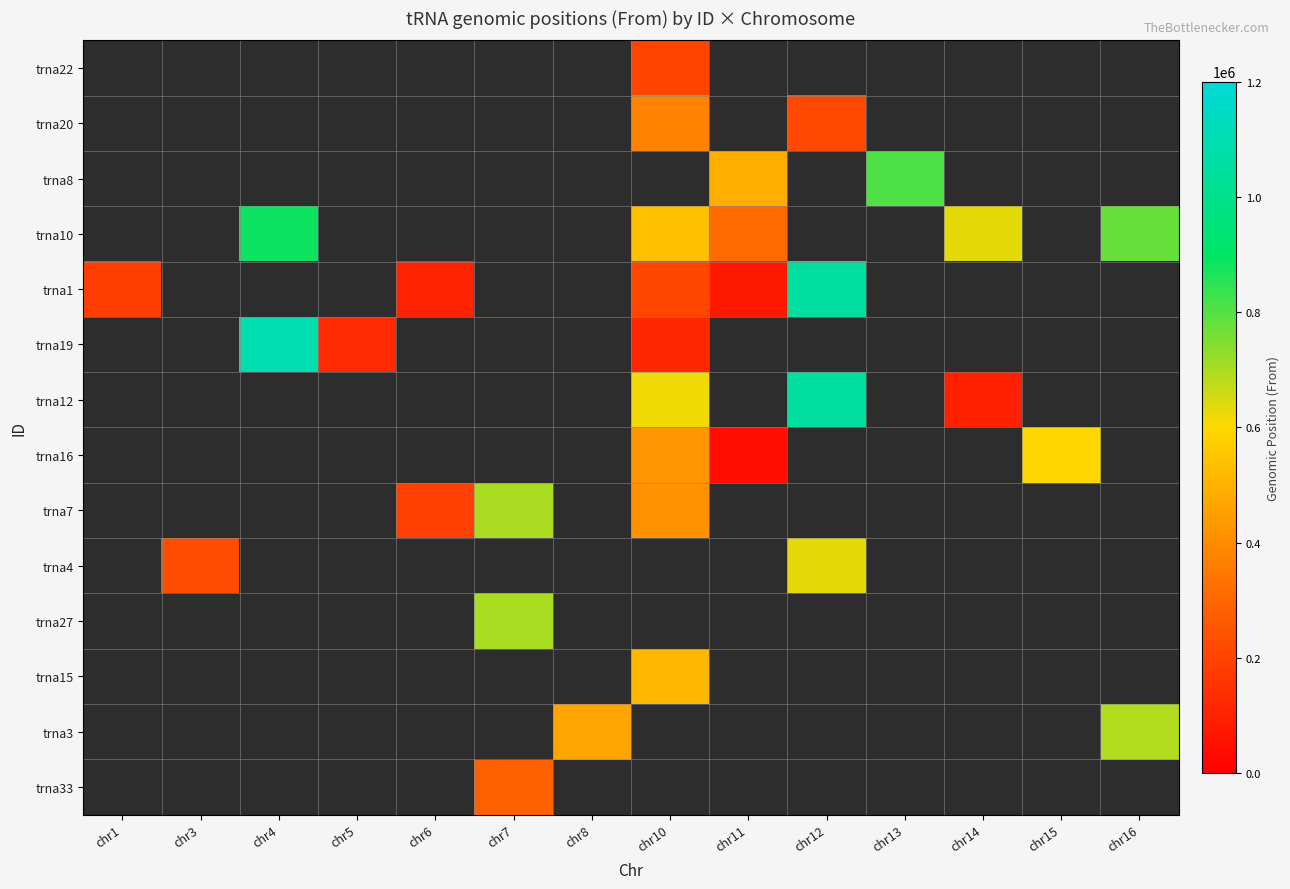

Reading left to right, list all the values displayed in this chart.

trna22: chr1=0	chr3=0	chr4=0	chr5=0	chr6=0	chr7=0	chr8=0	chr10=197383	chr11=0	chr12=0	chr13=0	chr14=0	chr15=0	chr16=0
trna20: chr1=0	chr3=0	chr4=0	chr5=0	chr6=0	chr7=0	chr8=0	chr10=374572	chr11=0	chr12=214956	chr13=0	chr14=0	chr15=0	chr16=0
trna8: chr1=0	chr3=0	chr4=0	chr5=0	chr6=0	chr7=0	chr8=0	chr10=0	chr11=490611	chr12=0	chr13=808316	chr14=0	chr15=0	chr16=0
trna10: chr1=0	chr3=0	chr4=884358	chr5=0	chr6=0	chr7=0	chr8=0	chr10=538548	chr11=313116	chr12=0	chr13=0	chr14=631919	chr15=0	chr16=775834
trna1: chr1=182597	chr3=0	chr4=0	chr5=0	chr6=101370	chr7=0	chr8=0	chr10=204731	chr11=74629	chr12=1052142	chr13=0	chr14=0	chr15=0	chr16=0
trna19: chr1=0	chr3=0	chr4=1095458	chr5=131153	chr6=0	chr7=0	chr8=0	chr10=116006	chr11=0	chr12=0	chr13=0	chr14=0	chr15=0	chr16=0
trna12: chr1=0	chr3=0	chr4=0	chr5=0	chr6=0	chr7=0	chr8=0	chr10=617912	chr11=0	chr12=1052142	chr13=0	chr14=96312	chr15=0	chr16=0
trna16: chr1=0	chr3=0	chr4=0	chr5=0	chr6=0	chr7=0	chr8=0	chr10=424509	chr11=46807	chr12=0	chr13=0	chr14=0	chr15=594426	chr16=0
trna7: chr1=0	chr3=0	chr4=0	chr5=0	chr6=191601	chr7=700679	chr8=0	chr10=414960	chr11=0	chr12=0	chr13=0	chr14=0	chr15=0	chr16=0
trna4: chr1=0	chr3=227938	chr4=0	chr5=0	chr6=0	chr7=0	chr8=0	chr10=0	chr11=0	chr12=628385	chr13=0	chr14=0	chr15=0	chr16=0
trna27: chr1=0	chr3=0	chr4=0	chr5=0	chr6=0	chr7=701052	chr8=0	chr10=0	chr11=0	chr12=0	chr13=0	chr14=0	chr15=0	chr16=0
trna15: chr1=0	chr3=0	chr4=0	chr5=0	chr6=0	chr7=0	chr8=0	chr10=517877	chr11=0	chr12=0	chr13=0	chr14=0	chr15=0	chr16=0
trna3: chr1=0	chr3=0	chr4=0	chr5=0	chr6=0	chr7=0	chr8=466990	chr10=0	chr11=0	chr12=0	chr13=0	chr14=0	chr15=0	chr16=689562
trna33: chr1=0	chr3=0	chr4=0	chr5=0	chr6=0	chr7=287461	chr8=0	chr10=0	chr11=0	chr12=0	chr13=0	chr14=0	chr15=0	chr16=0